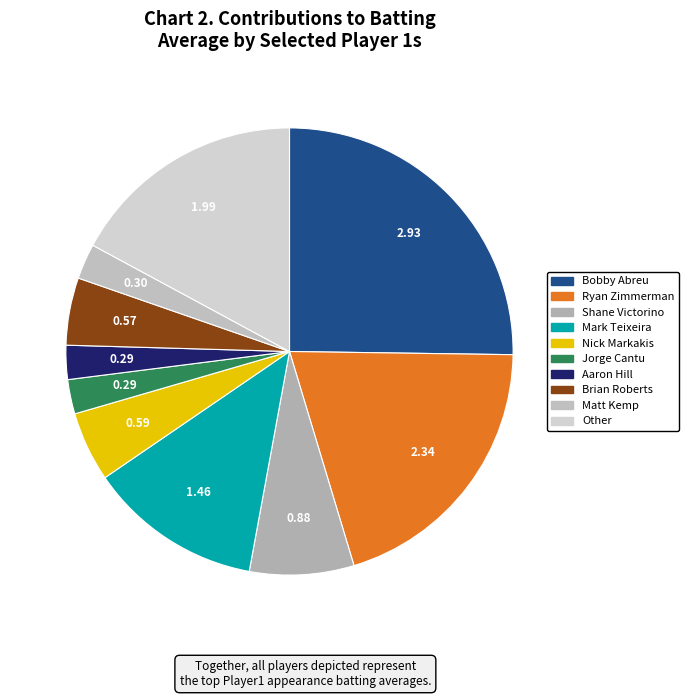

Between Bobby Abreu and Mark Teixeira, which is larger?

Bobby Abreu